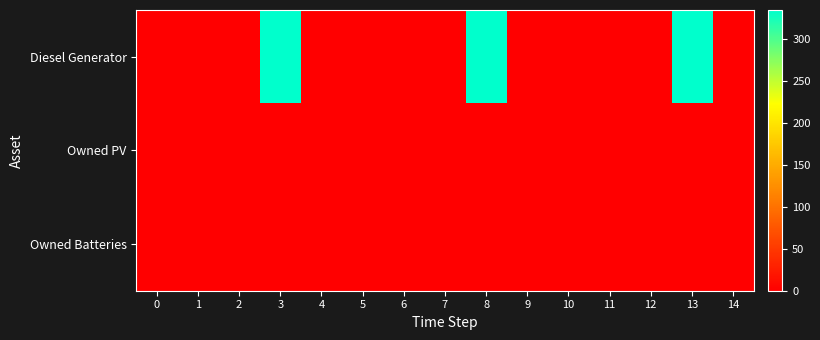

Reading left to right, what are all the values shown in this chart?

row_0: 0	0	0	335	0	0	0	0	335	0	1	0	0	334	0
row_1: 0	0	0	0	0	0	0	0	0	0	0	0	0	0	0
row_2: 0	0	0	0	0	0	0	0	0	0	0	0	0	0	0